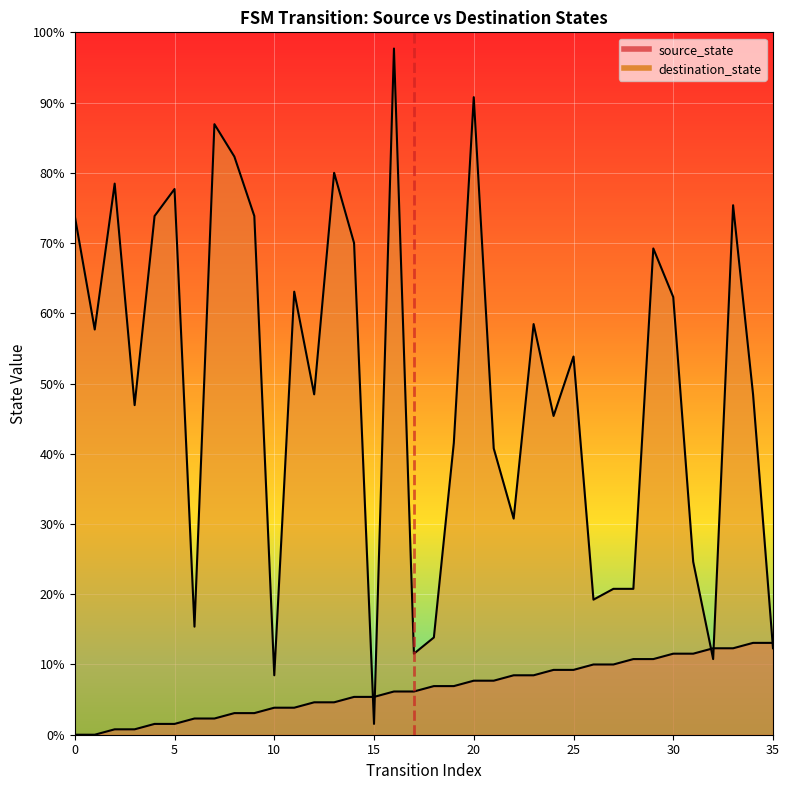

Between 16 and 32, which is larger?

32